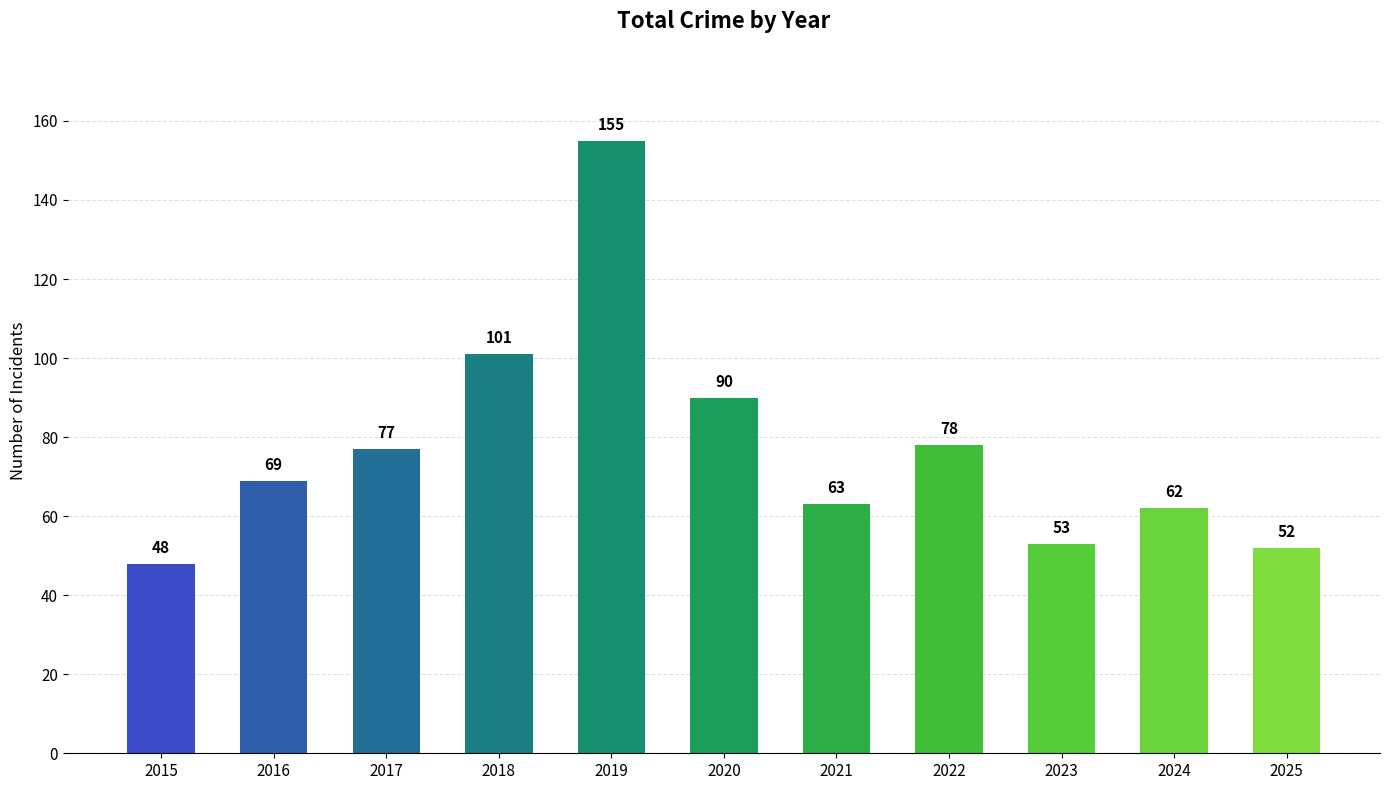

Rank the categories by value from highest to lowest.

2019, 2018, 2020, 2022, 2017, 2016, 2021, 2024, 2023, 2025, 2015